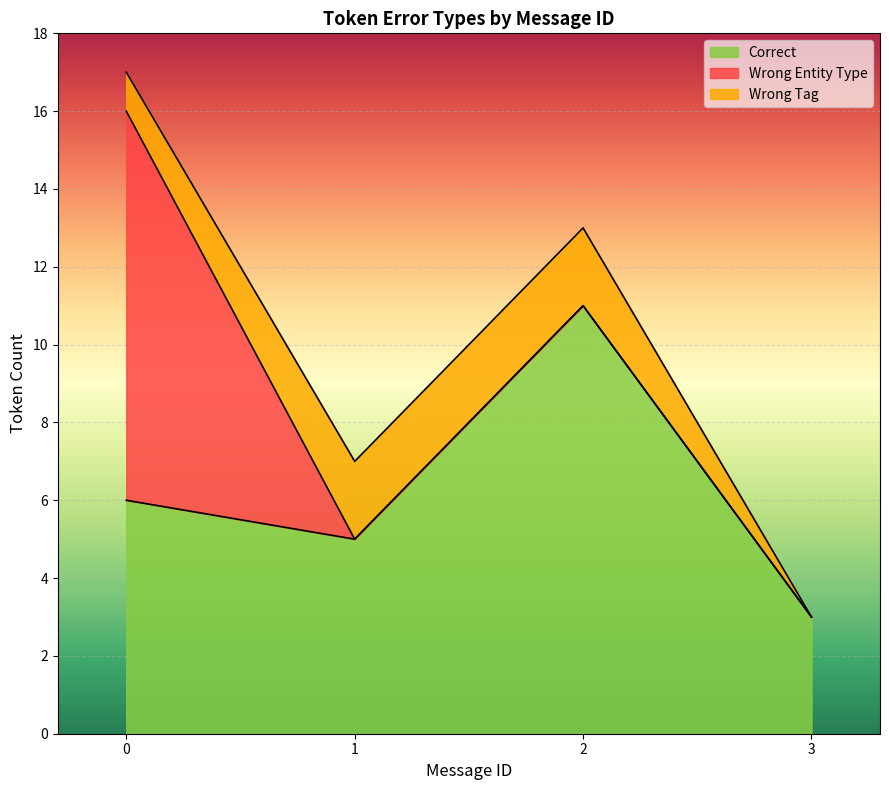

Rank the series at 3 from highest to lowest value.

Correct, Wrong_Entity_NonEvent_as_Event, Wrong_Tag